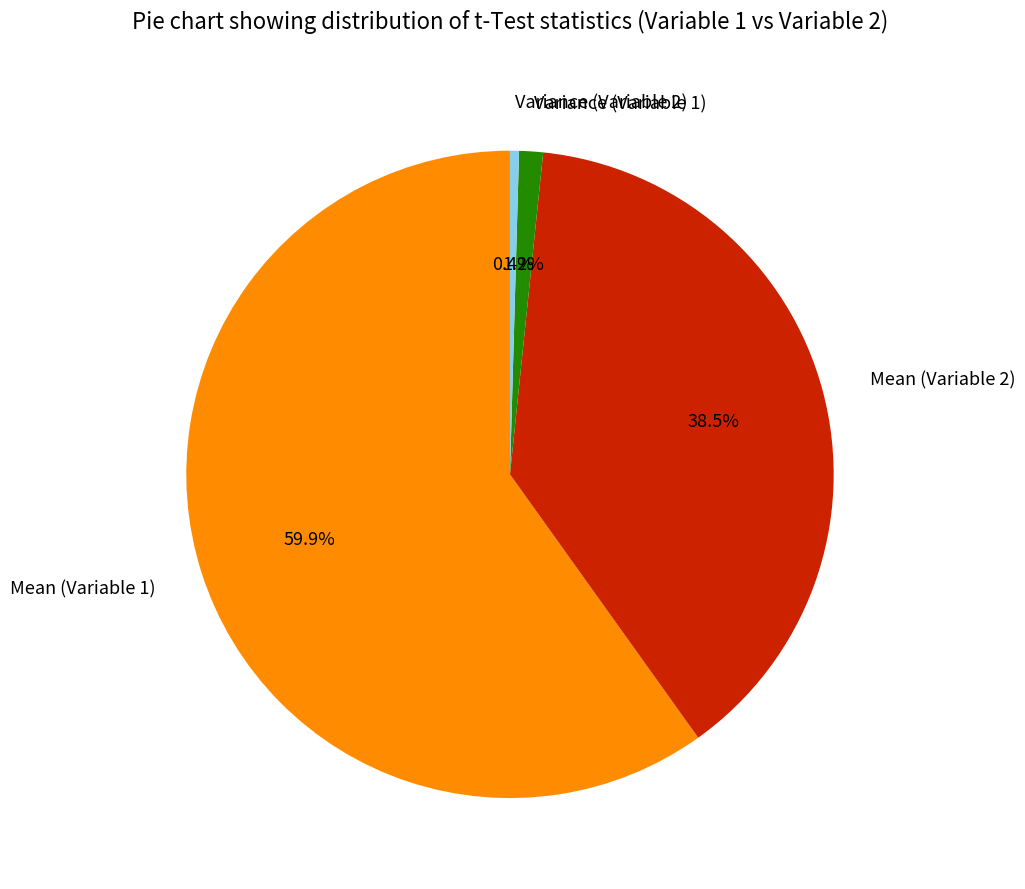

What is the largest slice in the pie chart?

Mean (Variable 1)